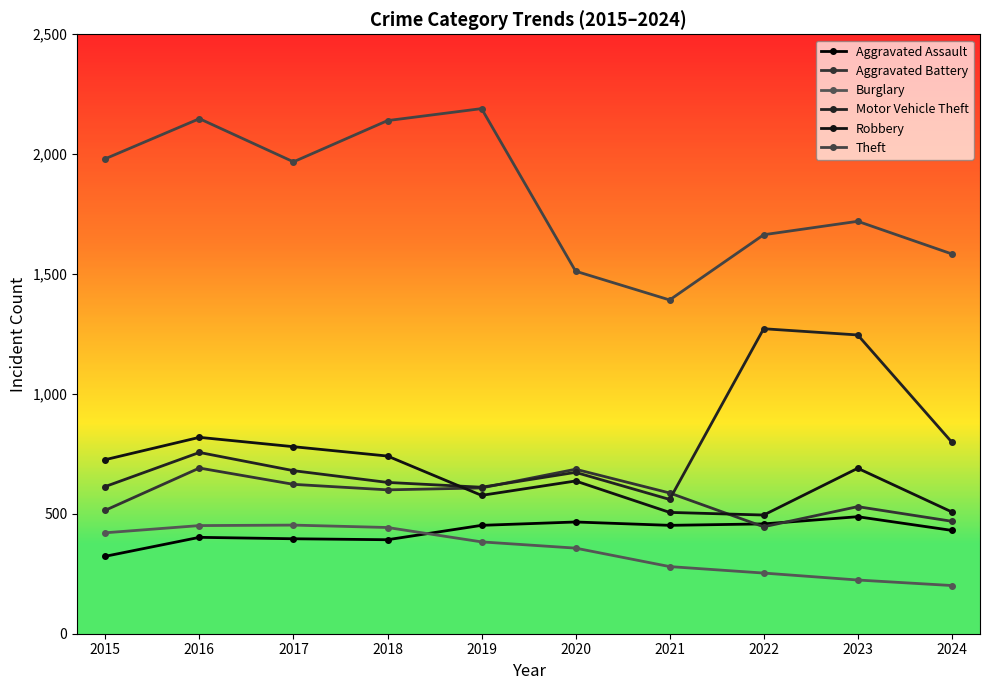

Does the chart display data point markers on the line(s)?

Yes